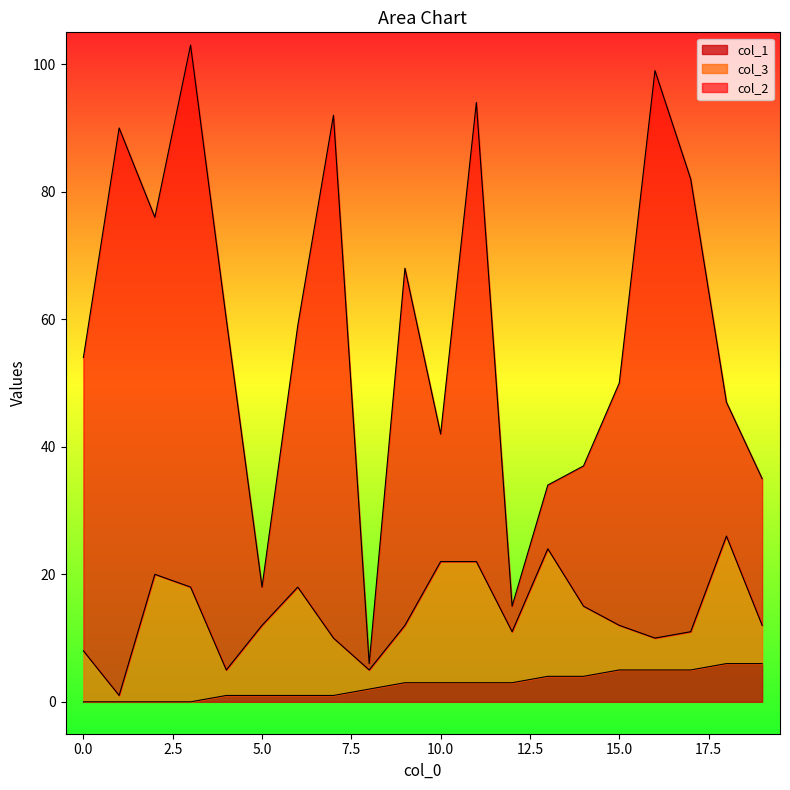

What is the total value across all series at 5?

18